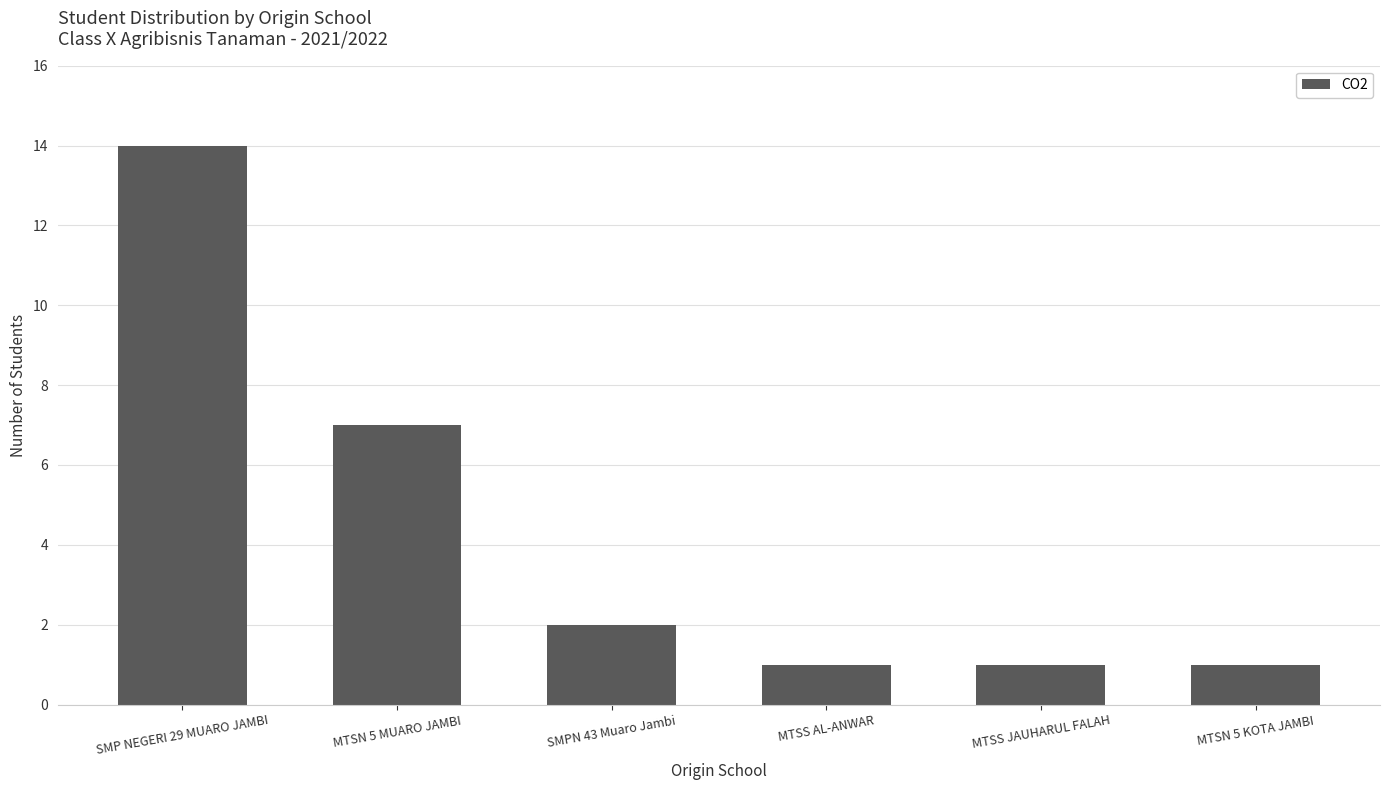

Between MTSN 5 MUARO JAMBI and MTSN 5 KOTA JAMBI, which is larger?

MTSN 5 MUARO JAMBI